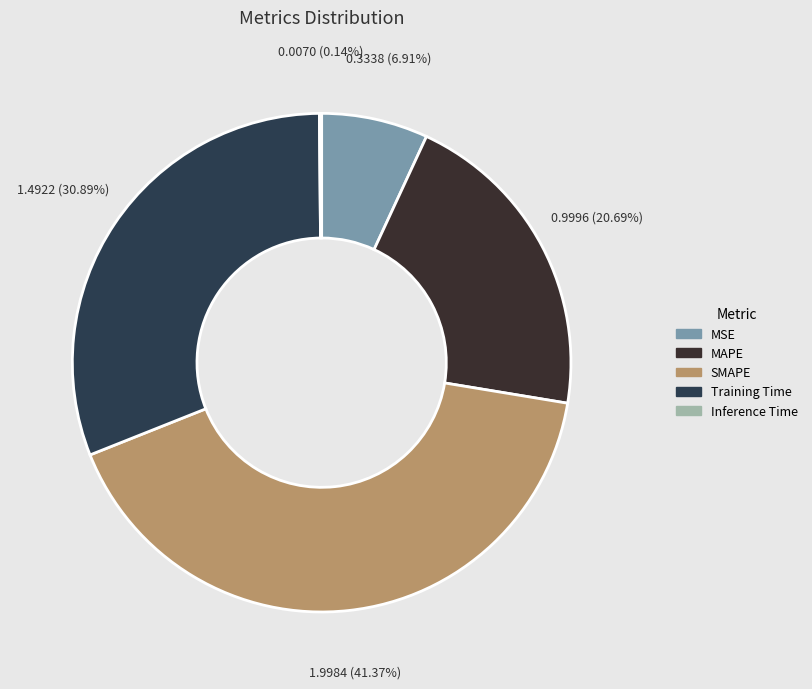

Combined, do MAPE and Training Time account for over 50%?

Yes